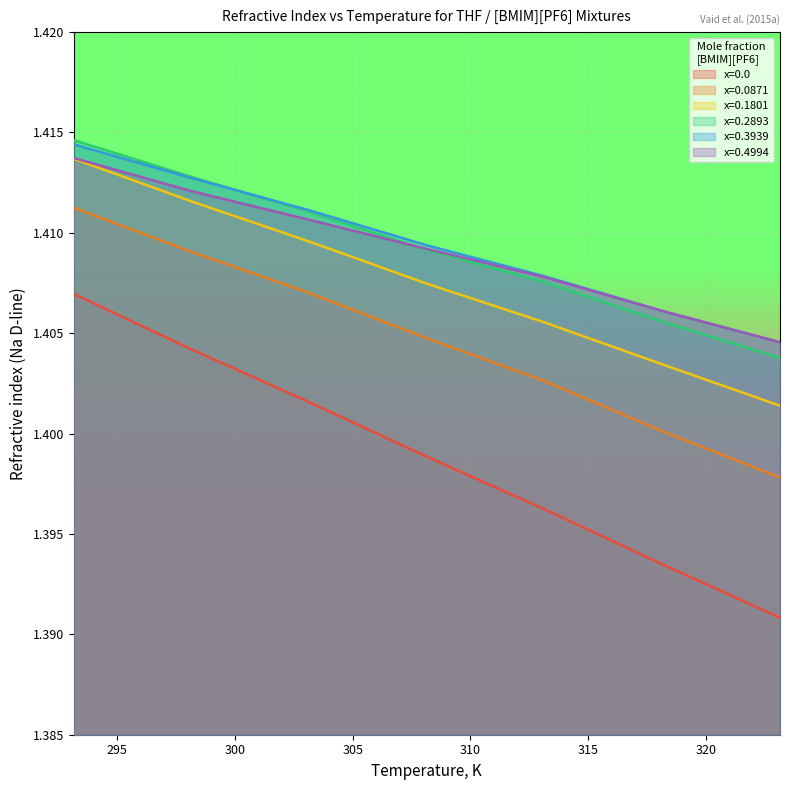

Which series has the widest spread of values?

x=0.0